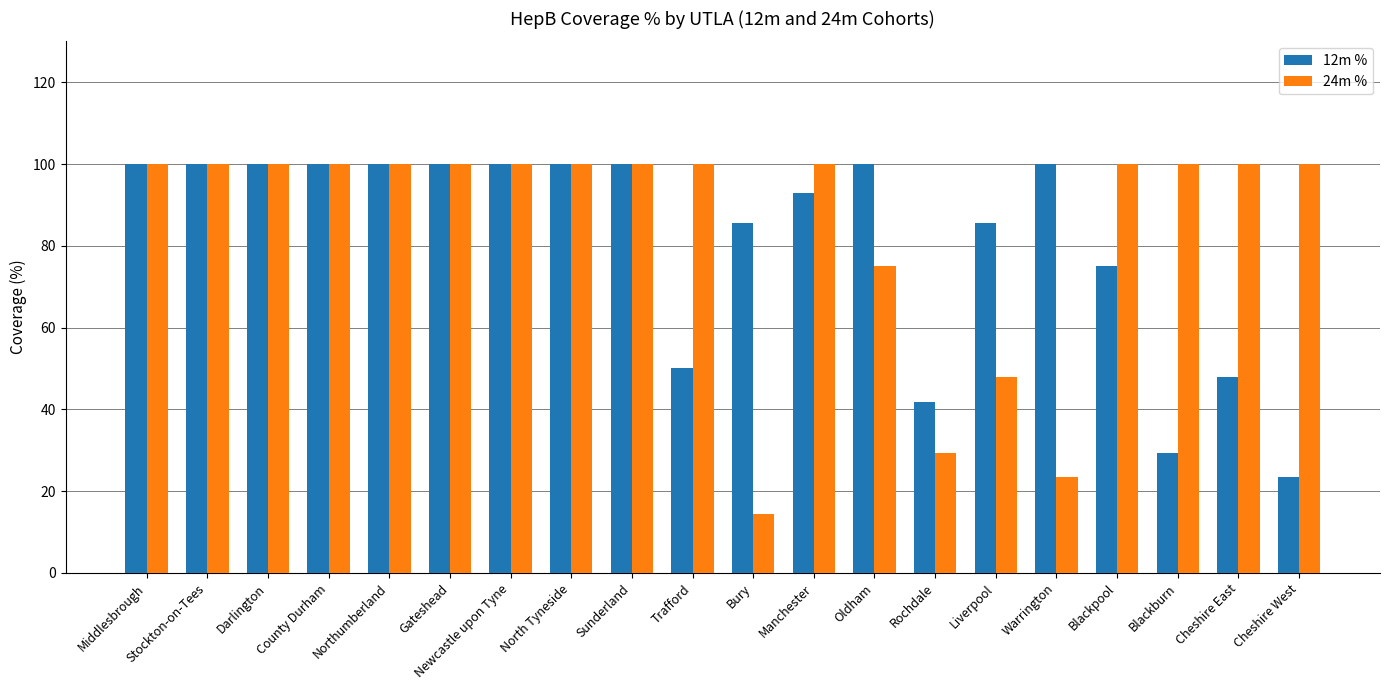

Is the value of 24m % at Warrington greater than the value of 12m % at Middlesbrough?

No